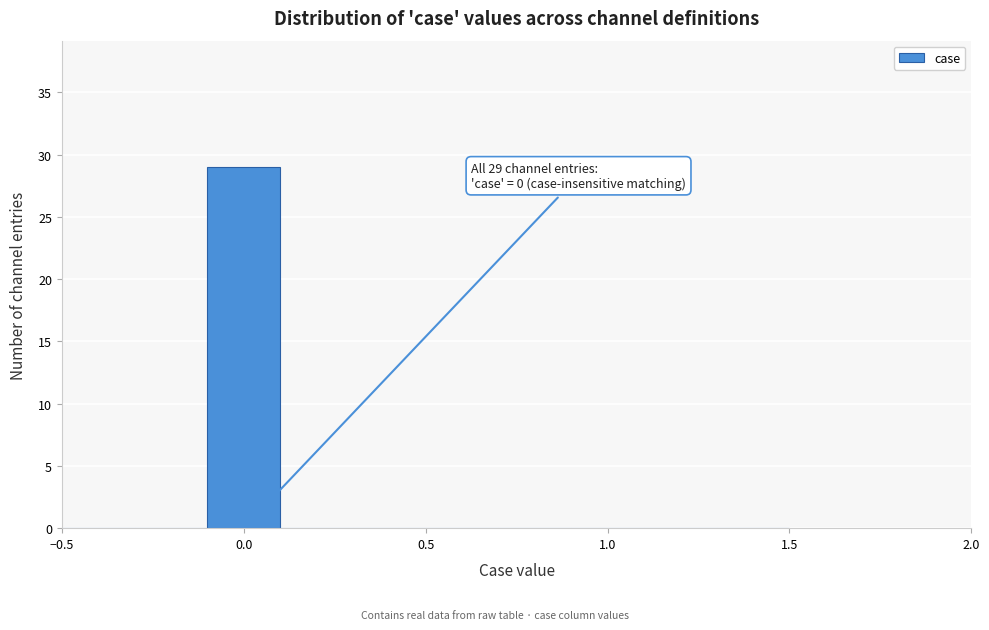

Which range on the x-axis has the tallest bar?

-0.1 to 0.1